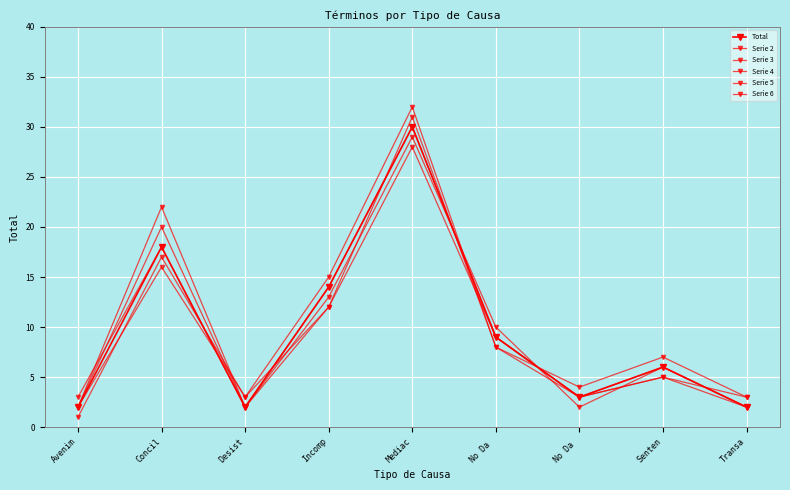

Which series has the largest total across all categories?

Serie 3